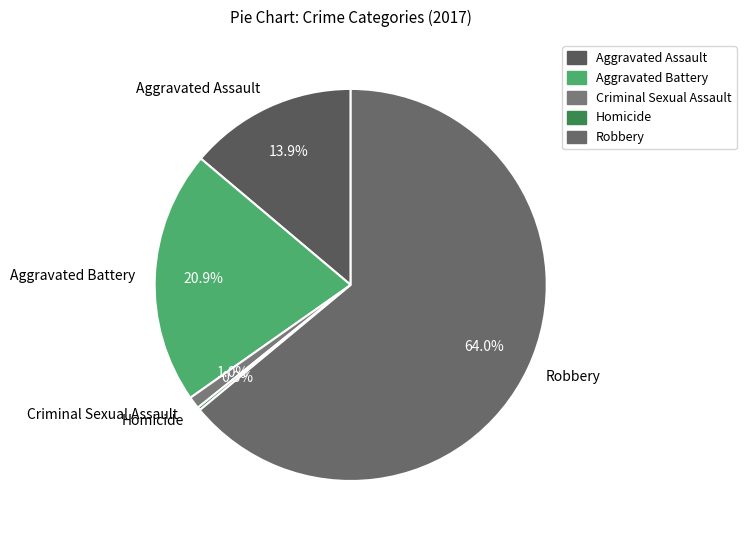

How much of the chart is everything except Aggravated Battery?

79.1%